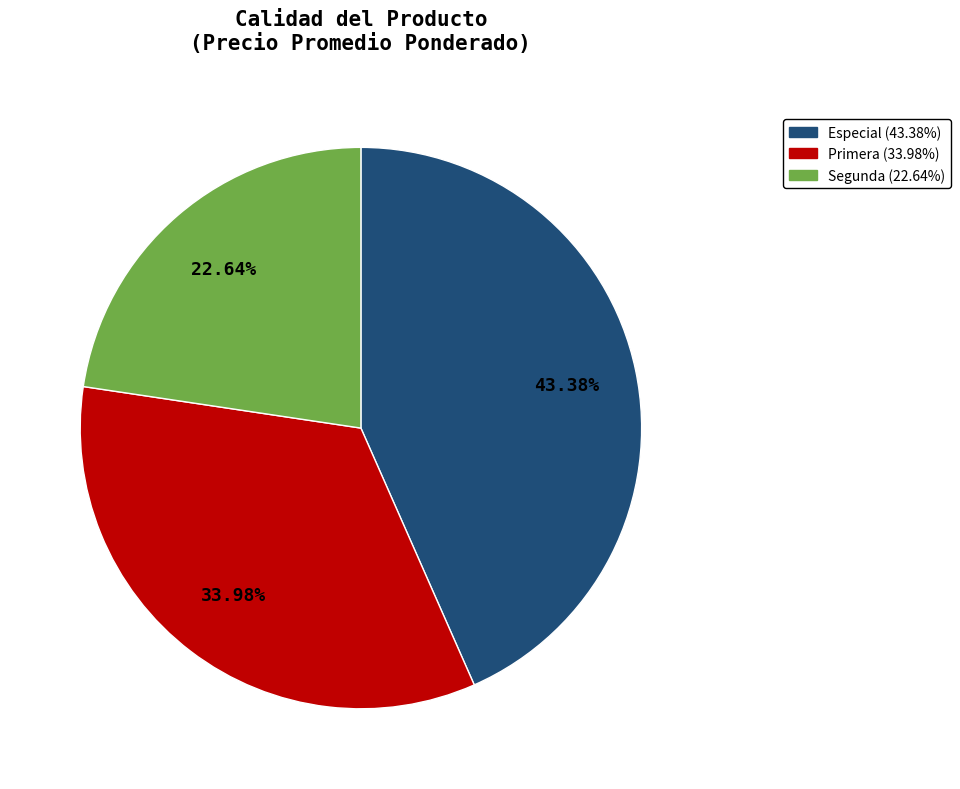

Does any single category account for the majority?

No